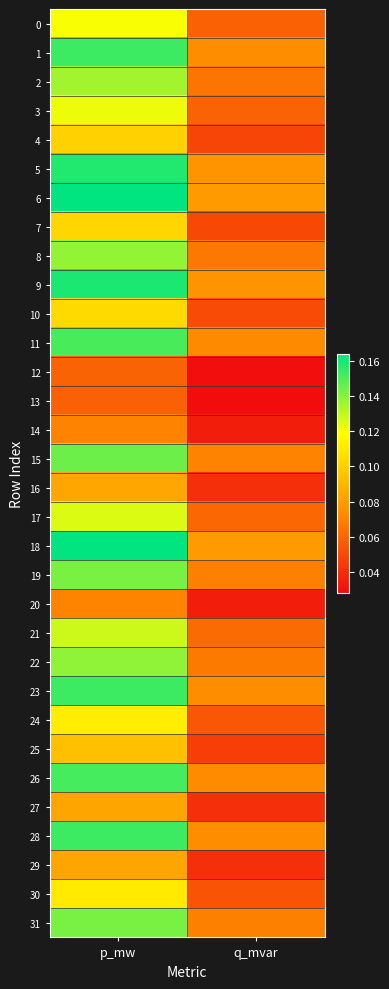

Reading left to right, extract all data points from this chart.

0: p_mw=0.1	q_mvar=0.1
1: p_mw=0.2	q_mvar=0.1
2: p_mw=0.1	q_mvar=0.1
3: p_mw=0.1	q_mvar=0.1
4: p_mw=0.1	q_mvar=0.0
5: p_mw=0.2	q_mvar=0.1
6: p_mw=0.2	q_mvar=0.1
7: p_mw=0.1	q_mvar=0.0
8: p_mw=0.1	q_mvar=0.1
9: p_mw=0.2	q_mvar=0.1
10: p_mw=0.1	q_mvar=0.1
11: p_mw=0.2	q_mvar=0.1
12: p_mw=0.1	q_mvar=0.0
13: p_mw=0.1	q_mvar=0.0
14: p_mw=0.1	q_mvar=0.0
15: p_mw=0.1	q_mvar=0.1
16: p_mw=0.1	q_mvar=0.0
17: p_mw=0.1	q_mvar=0.1
18: p_mw=0.2	q_mvar=0.1
19: p_mw=0.1	q_mvar=0.1
20: p_mw=0.1	q_mvar=0.0
21: p_mw=0.1	q_mvar=0.1
22: p_mw=0.1	q_mvar=0.1
23: p_mw=0.2	q_mvar=0.1
24: p_mw=0.1	q_mvar=0.1
25: p_mw=0.1	q_mvar=0.0
26: p_mw=0.2	q_mvar=0.1
27: p_mw=0.1	q_mvar=0.0
28: p_mw=0.2	q_mvar=0.1
29: p_mw=0.1	q_mvar=0.0
30: p_mw=0.1	q_mvar=0.1
31: p_mw=0.1	q_mvar=0.1